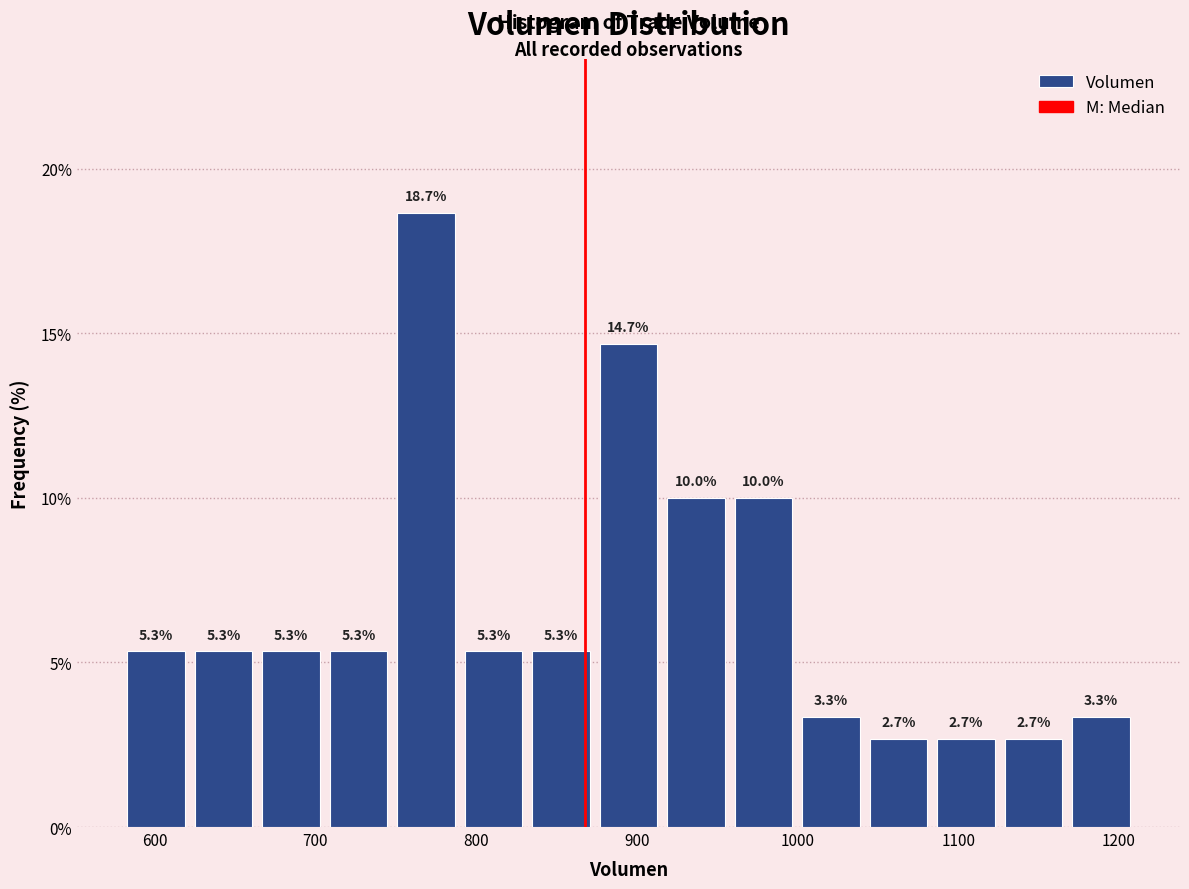

Which range on the x-axis has the tallest bar?

750 to 790